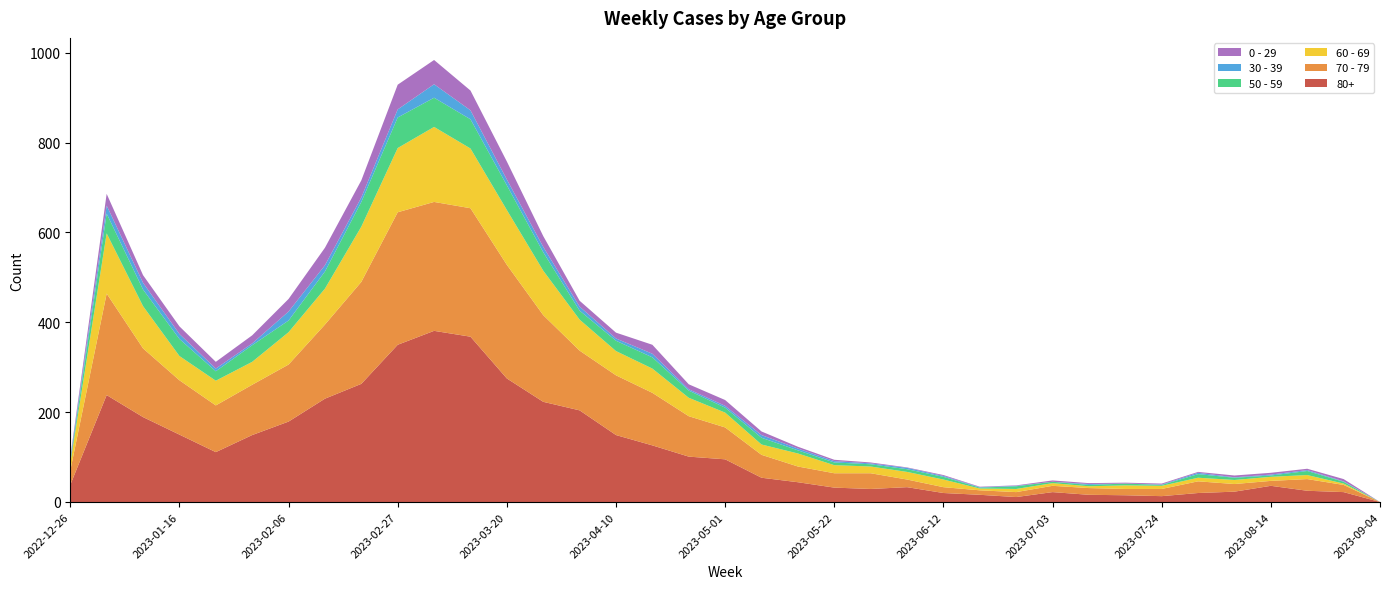

Reading left to right, what are all the values shown in this chart?

80+: 38	238	189	150	111	149	179	230	263	350	381	368	275	223	204	149	126	101	95	54	44	32	29	33	20	16	11	22	16	15	13	20	23	36	25	22	0
70 - 79: 32	226	153	121	104	112	127	165	227	295	287	286	253	193	133	133	117	90	71	51	35	32	35	17	13	10	11	14	15	14	16	26	17	11	26	16	0
60 - 69: 16	134	94	54	55	51	72	80	123	143	167	133	122	99	69	54	54	41	33	23	29	18	15	17	17	4	7	6	4	8	7	8	9	9	9	3	0
50 - 59: 5	44	37	38	21	37	26	38	55	68	65	65	55	41	20	23	25	16	11	15	7	6	5	6	6	2	6	3	3	4	2	8	5	3	9	4	0
30 - 39: 5	18	15	11	6	4	20	14	10	18	30	20	13	12	9	5	8	3	4	6	4	3	2	3	2	1	1	0	2	0	1	3	1	2	2	1	0
0 - 29: 4	26	17	17	15	18	28	39	38	55	54	44	40	24	13	13	20	11	13	8	4	3	2	1	2	1	1	3	2	2	2	2	4	4	3	5	0